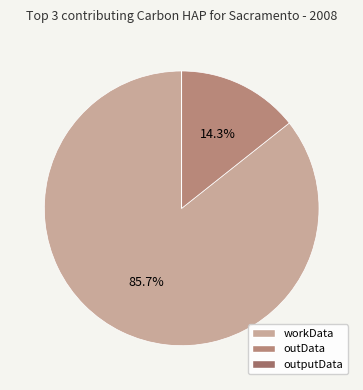

What is the majority slice?

workData